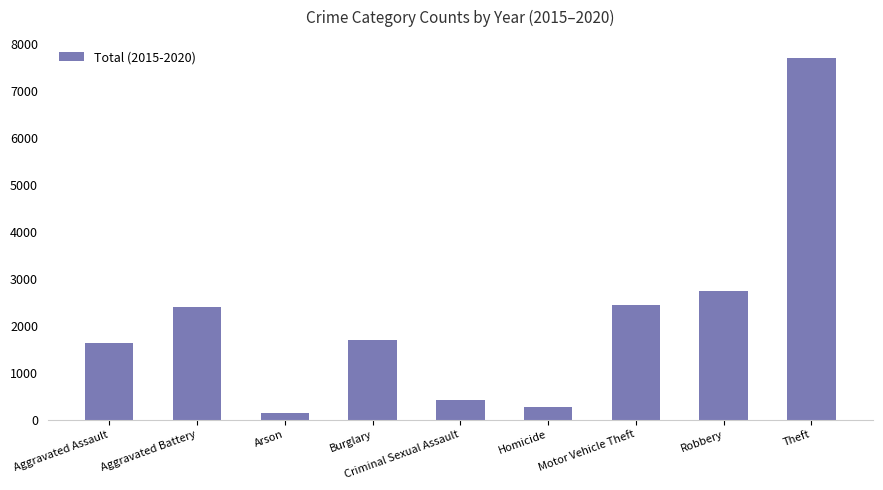

Count the number of data series in this chart.

1